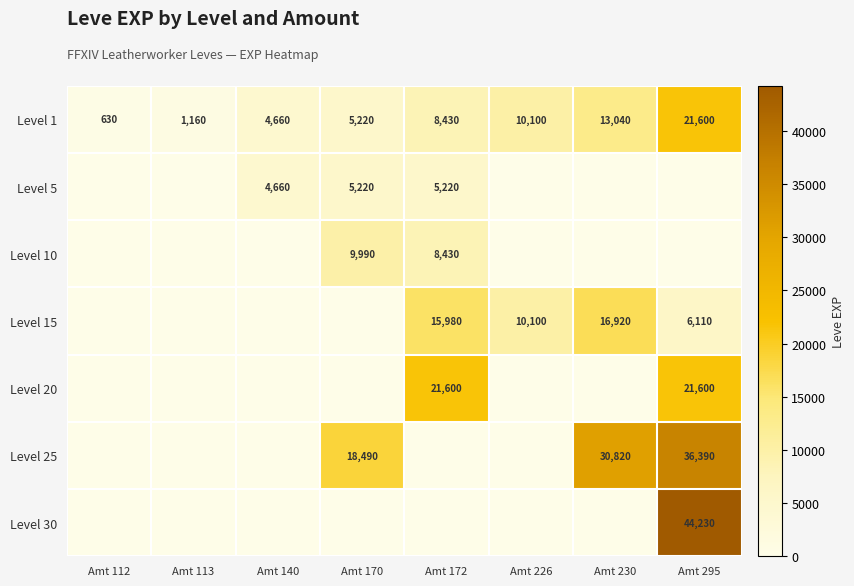

The Level 1 series shows 21742 at Amt 230. True or false?

False